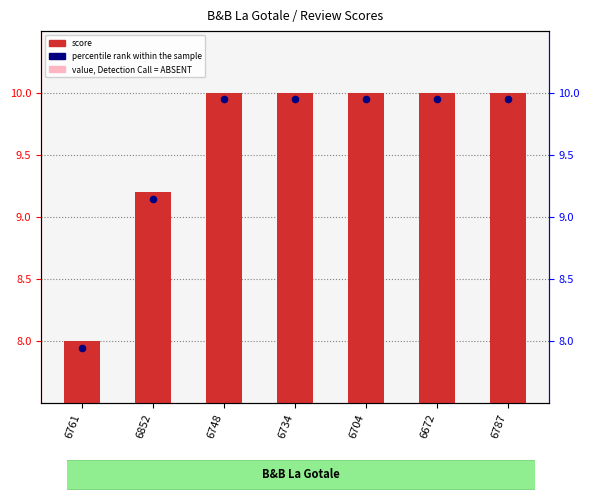

Approximately how many times larger is the value at 6852 compared to 6761?

1.1